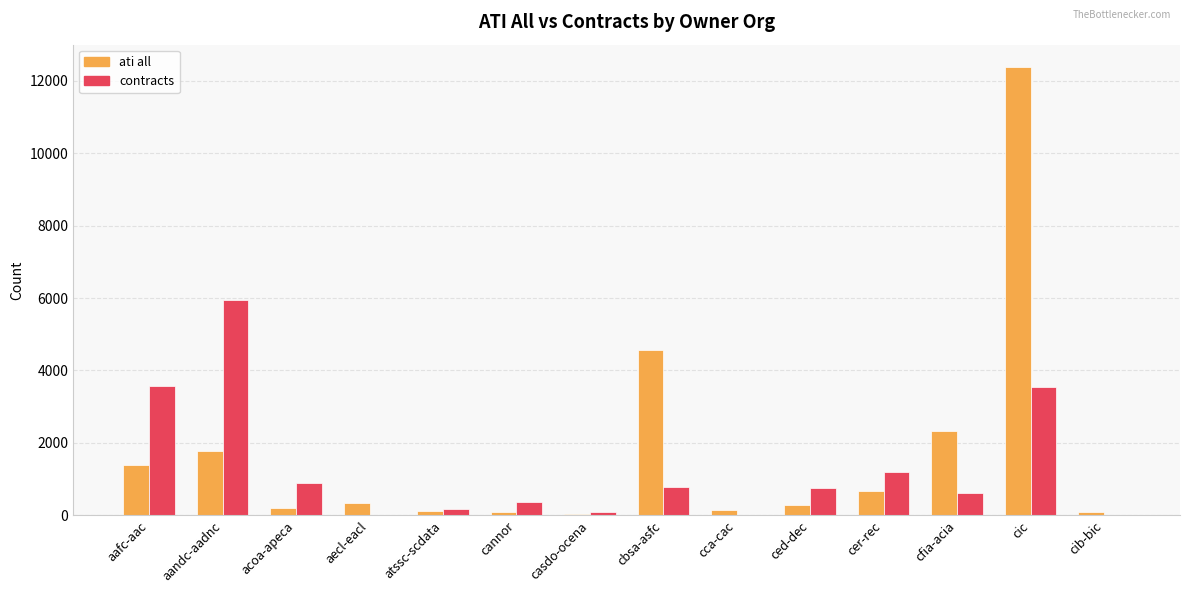

What is the maximum value for ati all?

12381